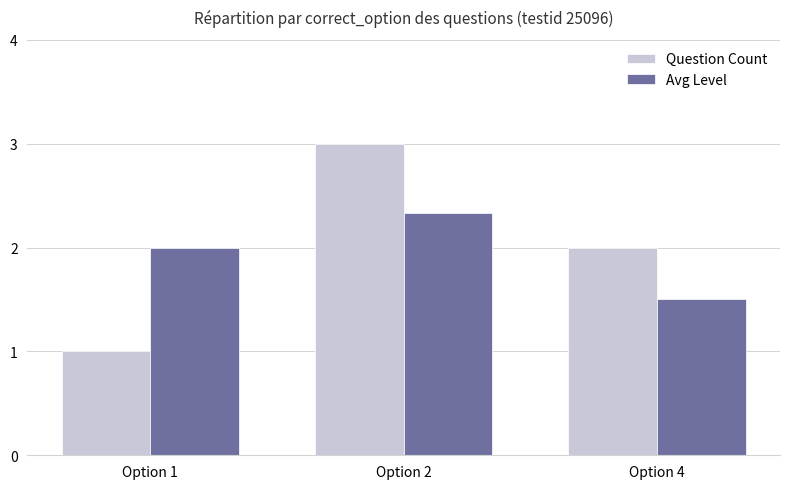

Which series has the widest spread of values?

Question Count